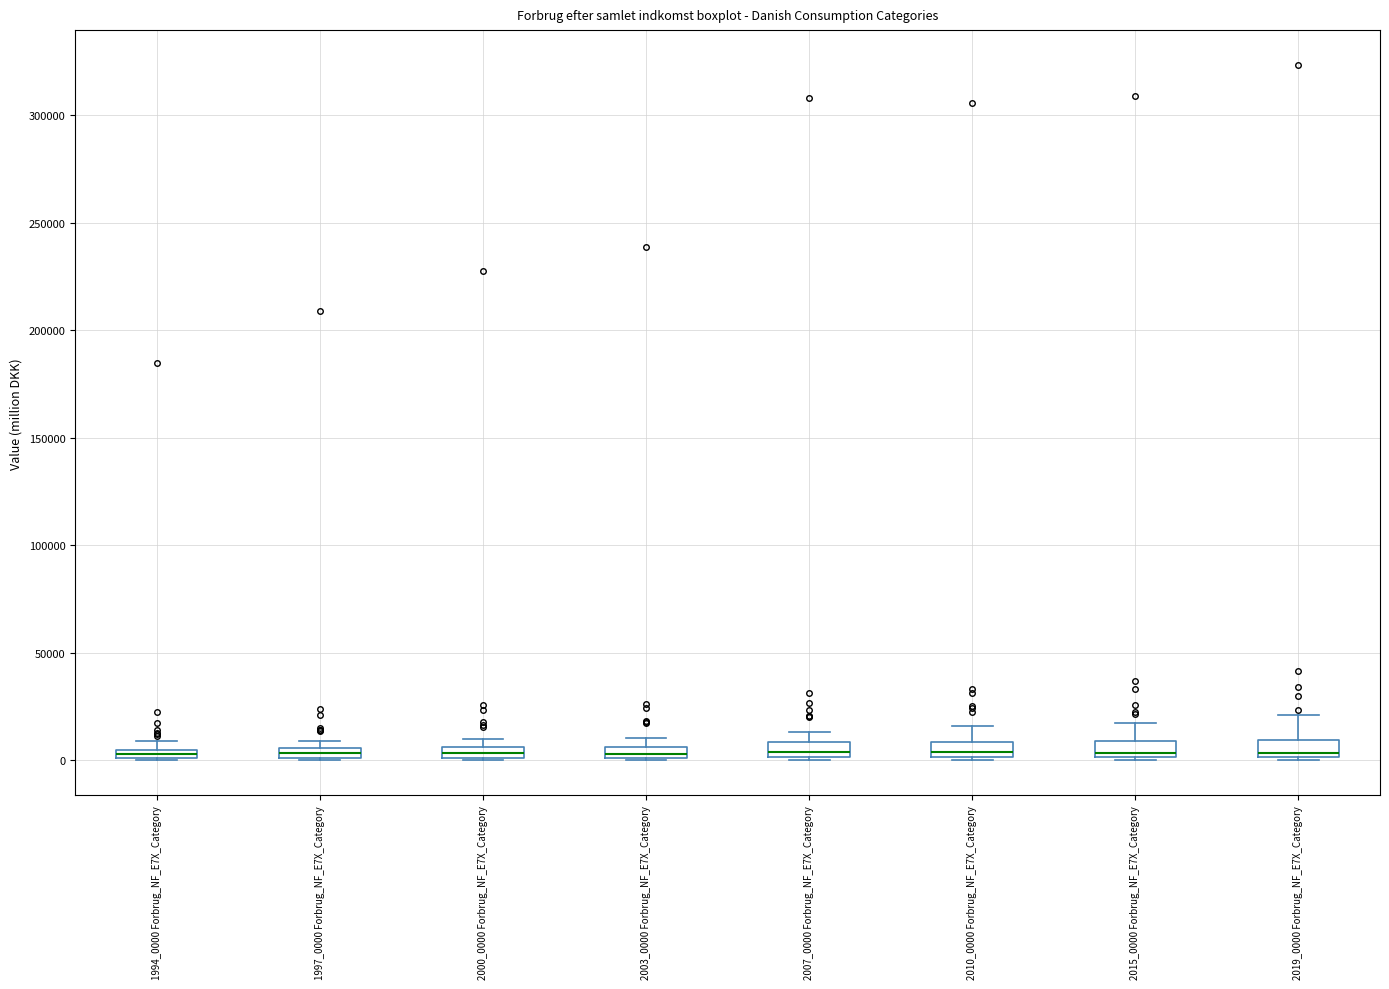

Where does the median line of the box for 2015_0000 Forbrug_NF_E7X_Category sit on the y-axis? The values are not printed on the chart, so give them approximately, as read against the axis.

5000